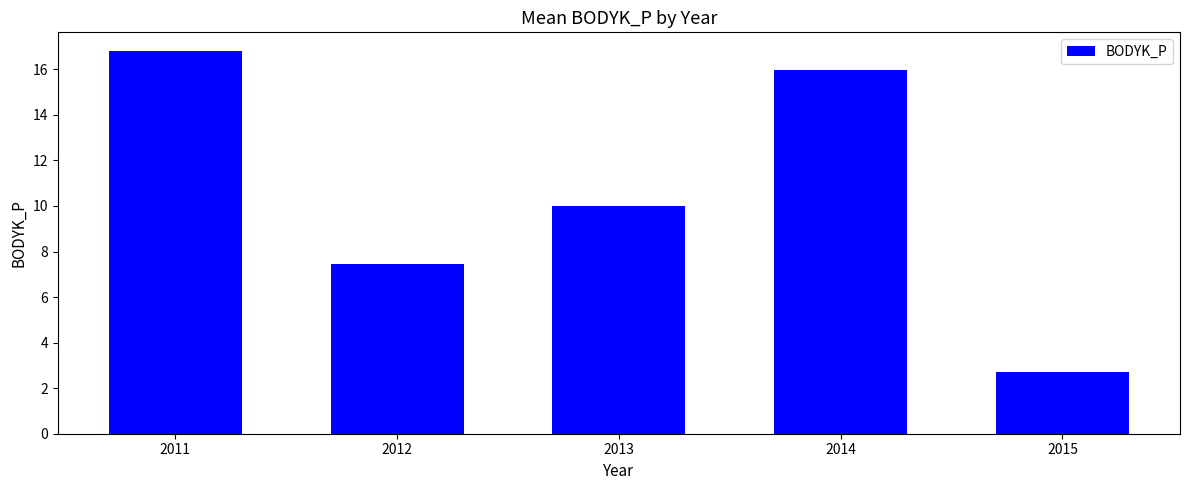

Read the value at 2014.

16.0